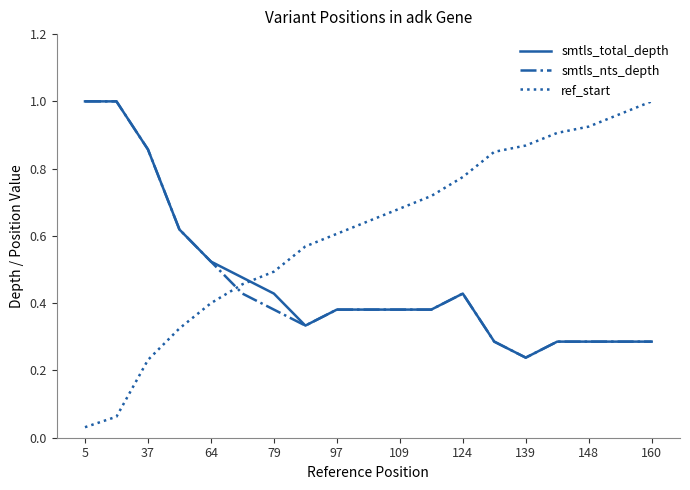

Is it true that smtls_nts_depth equals 0.1 at 79?

False